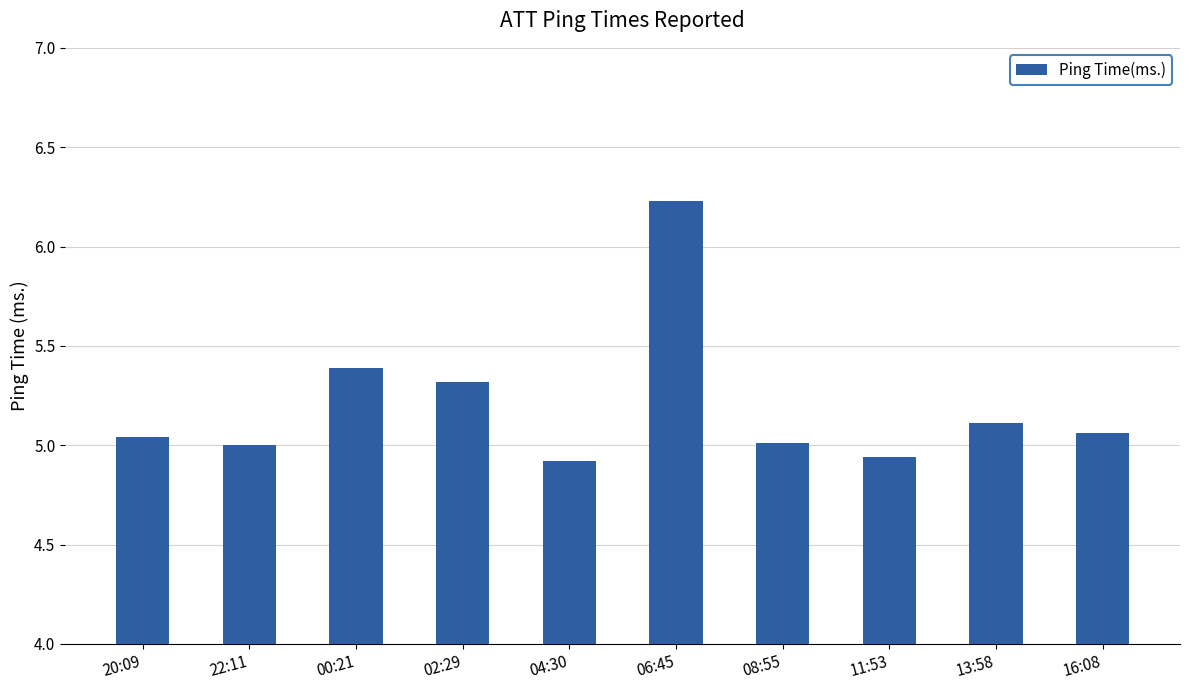

Which label corresponds to the largest value in the chart?

06:45